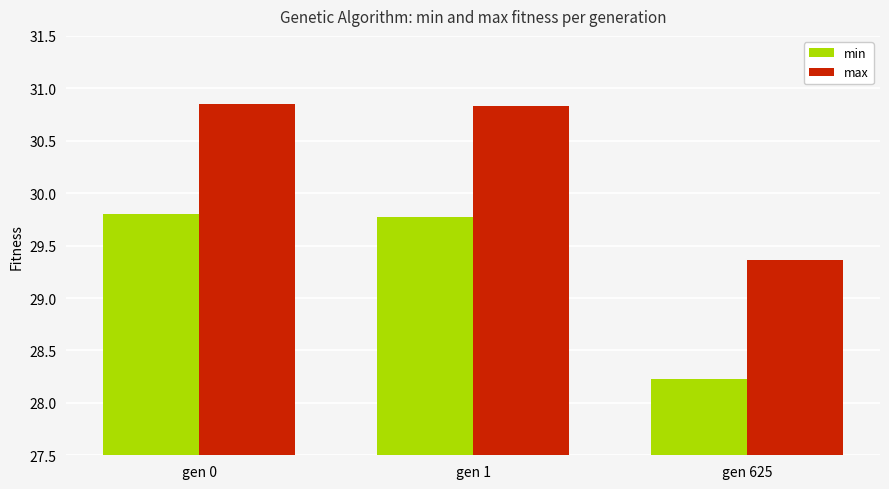

Is it true that min equals 44.9 at gen 1?

False